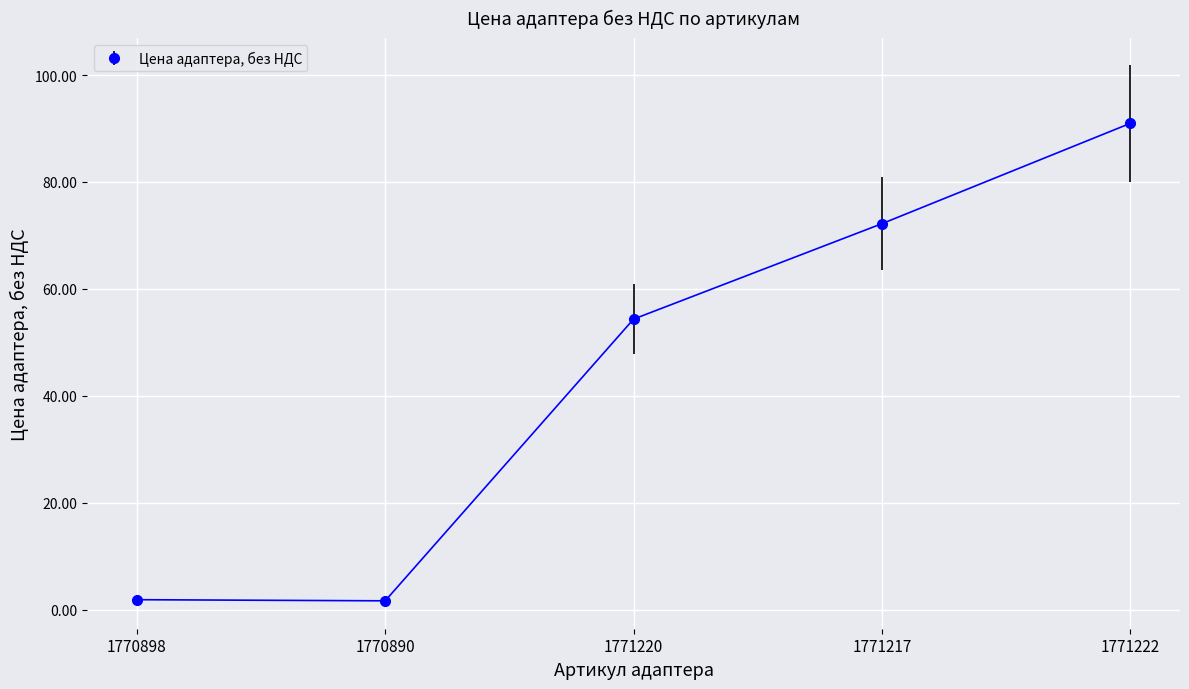

What is the greatest value displayed?

91.0